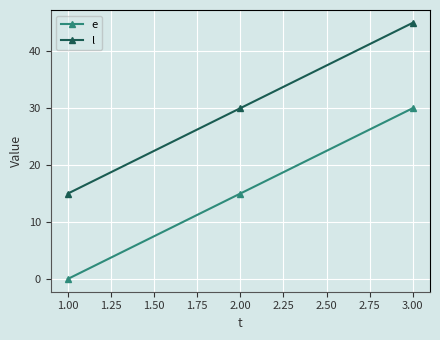

At which label is e closest to 15?

2.00